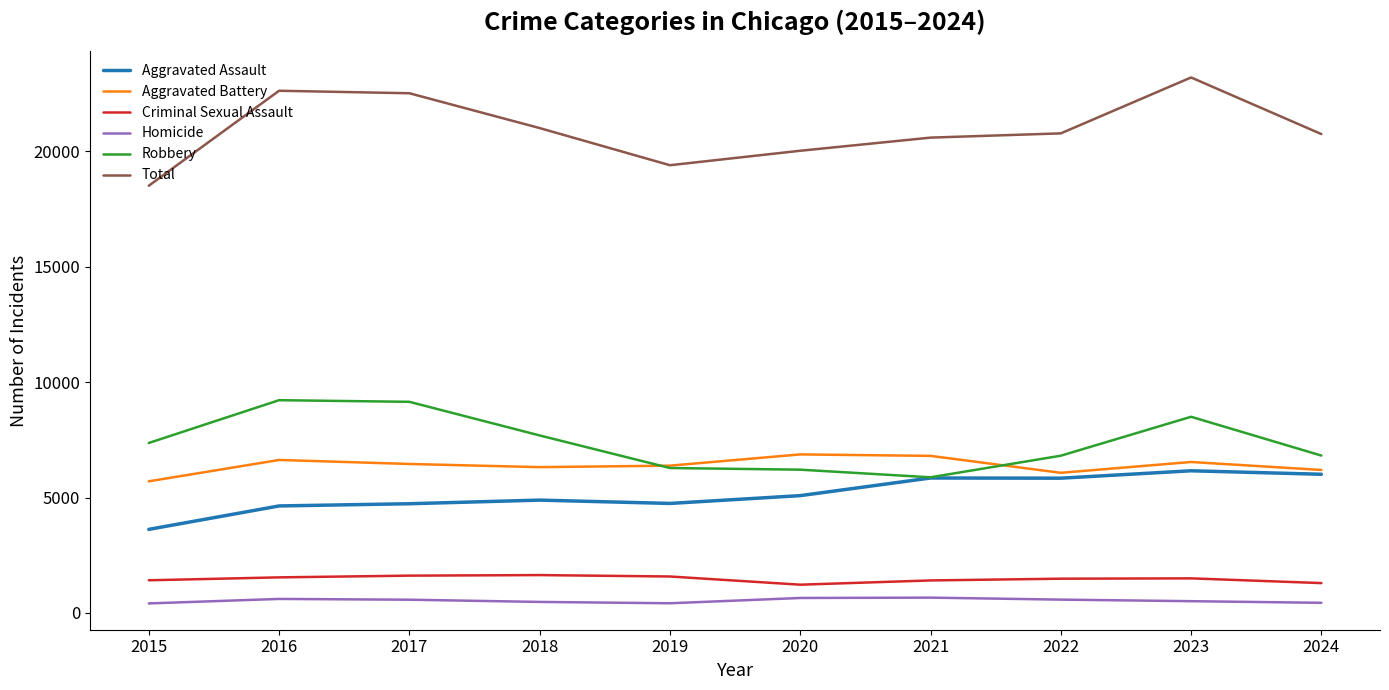

True or false: Total has more than 0 interior local peaks.

True